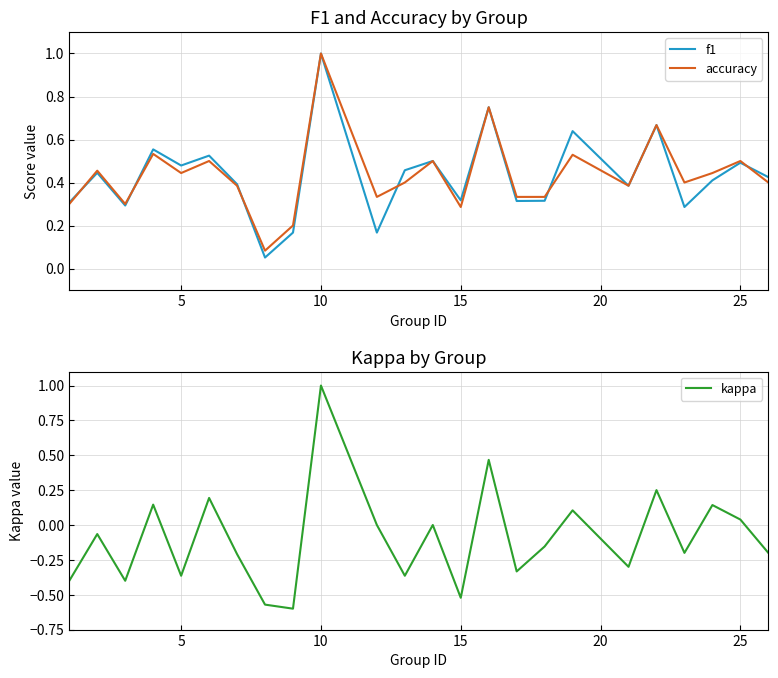

What is the difference between the second highest and minimum values in the f1 series?

0.7